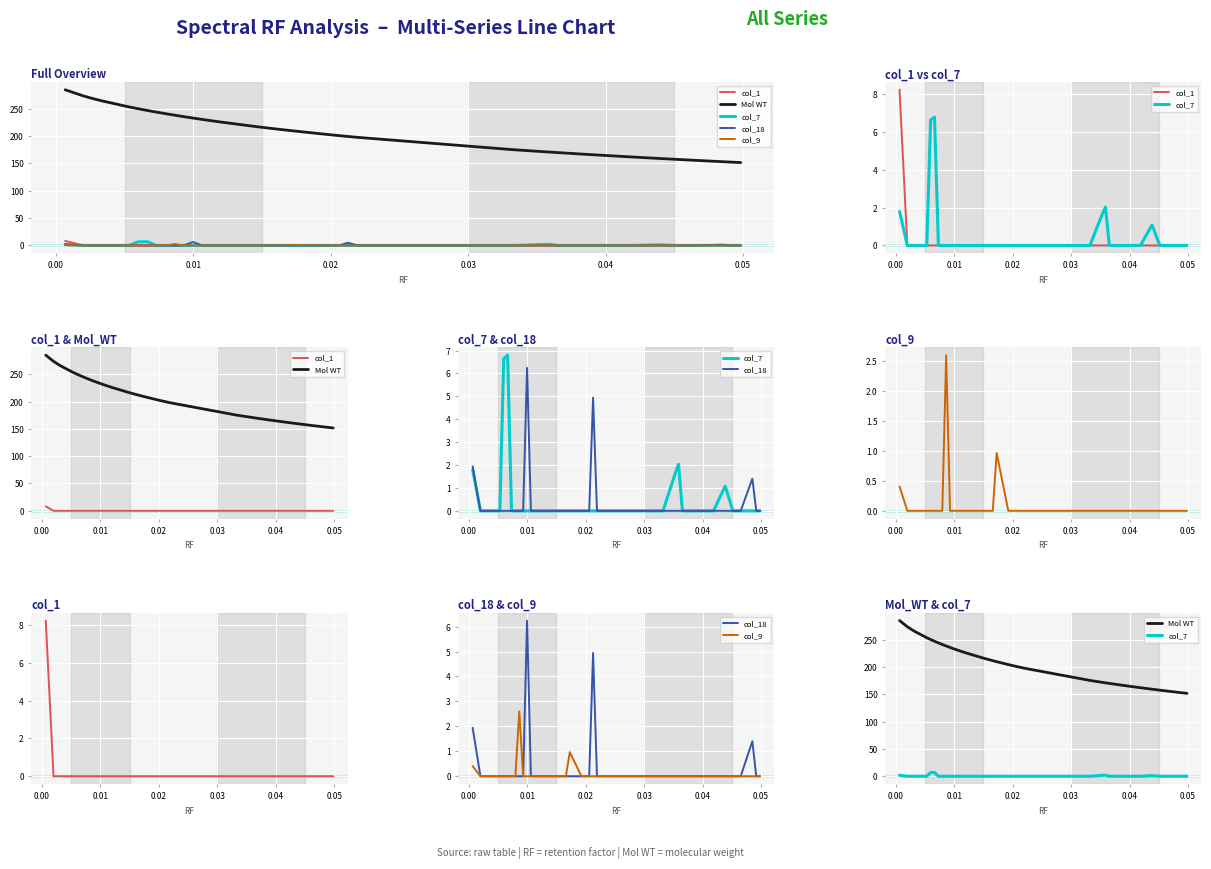

Which series has the largest total across all categories?

Mol WT